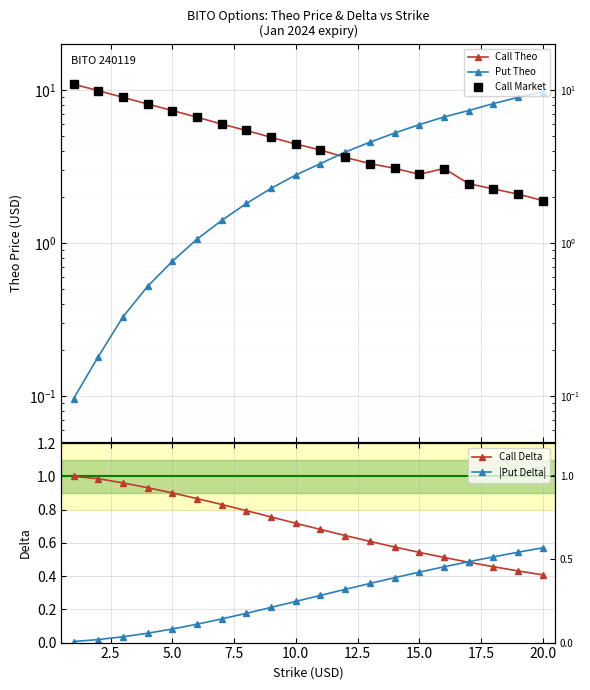

What is the value of the |Put Delta| point at the 19th from the left?

0.5